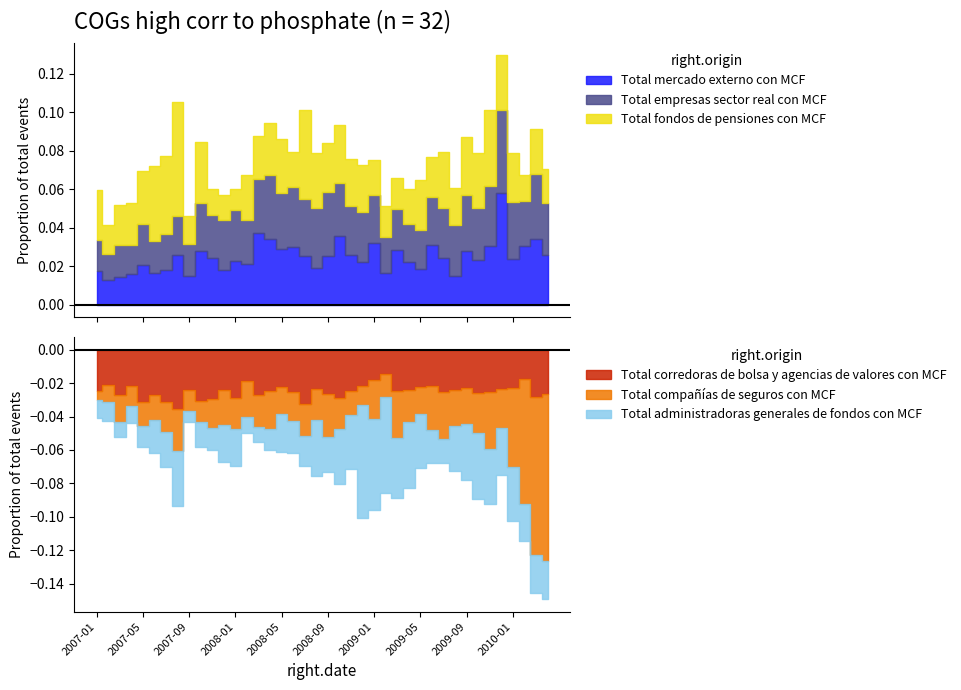

Which label corresponds to the largest value in the chart?

2009-12